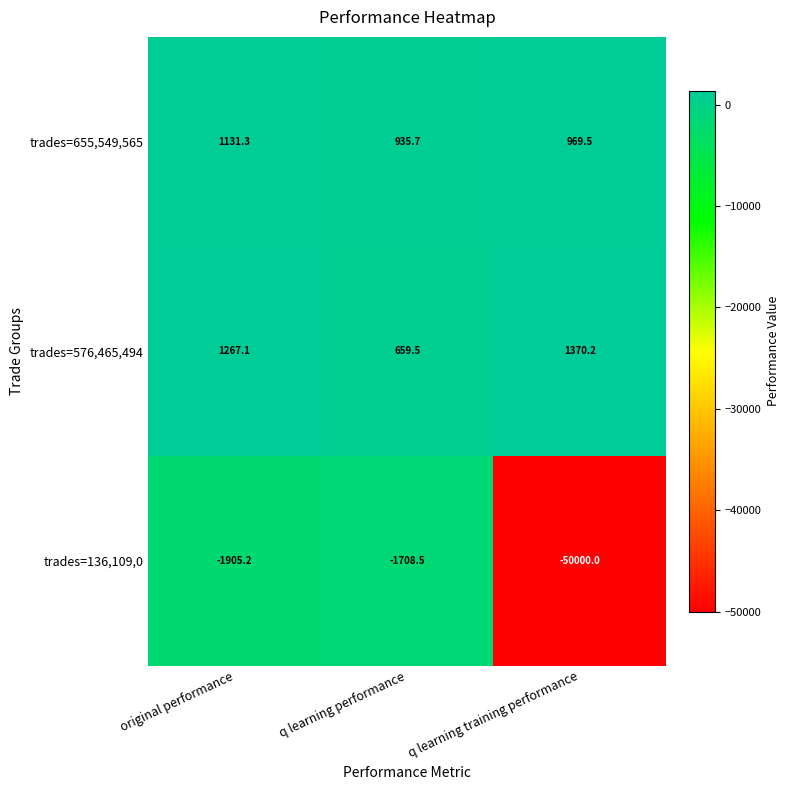

Read the trades=655,549,565 value at original performance.

1131.3